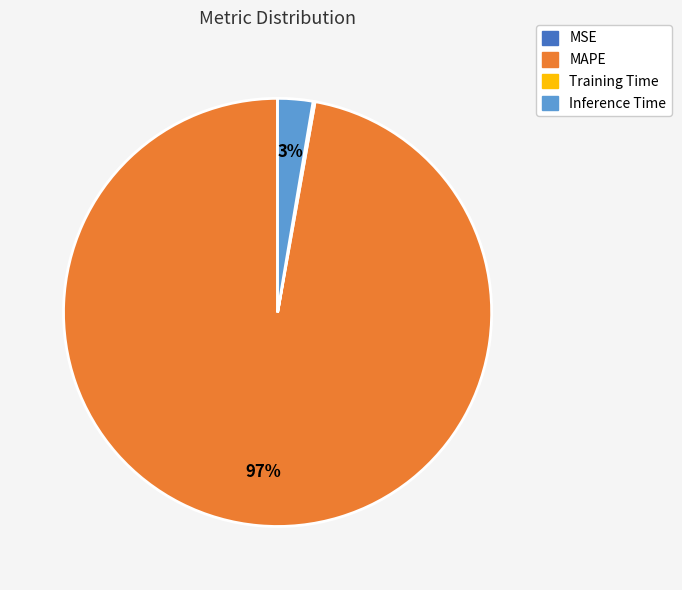

To the nearest percent, what is the average slice percentage?

25%